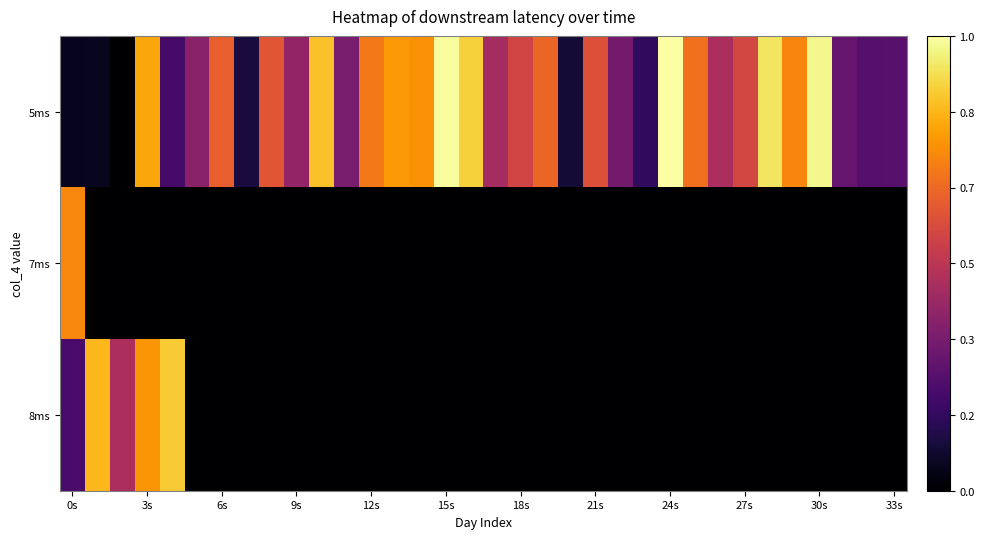

Rank the series by their maximum value, from highest to lowest.

5ms, 8ms, 7ms